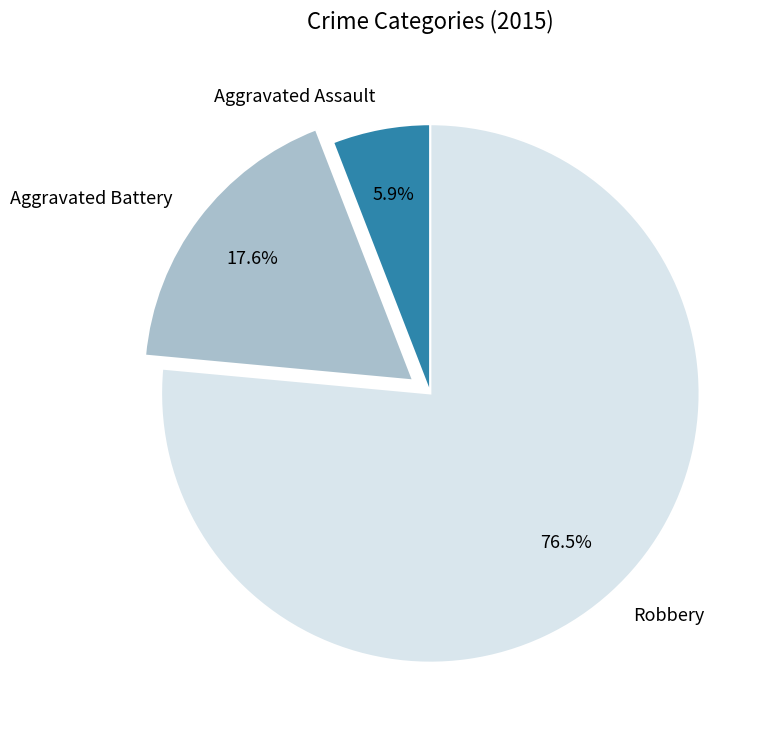

To the nearest percent, what is the difference between the largest and smallest slice percentages?

71%